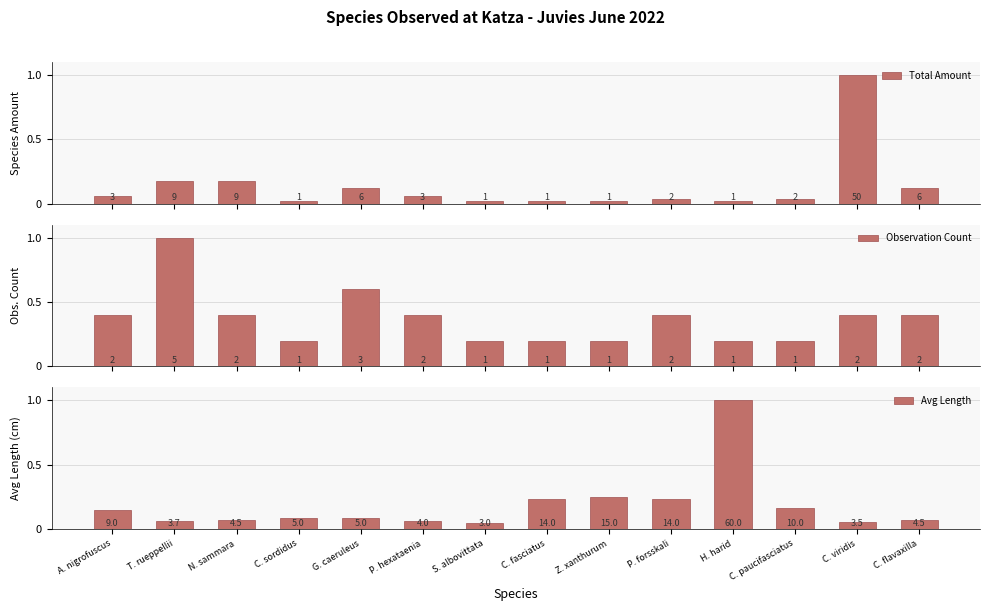

The Total Amount series shows 0.0 at H. harid. True or false?

False